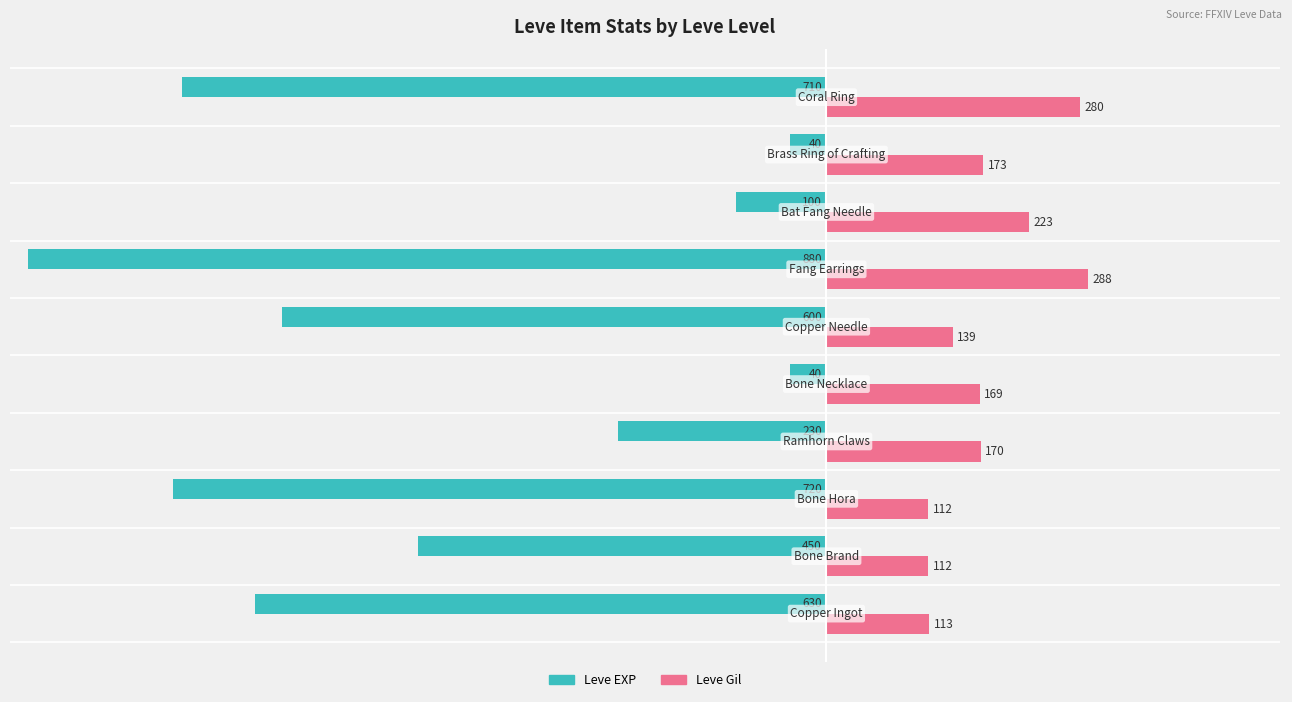

What is the minimum value for Leve EXP?

-880